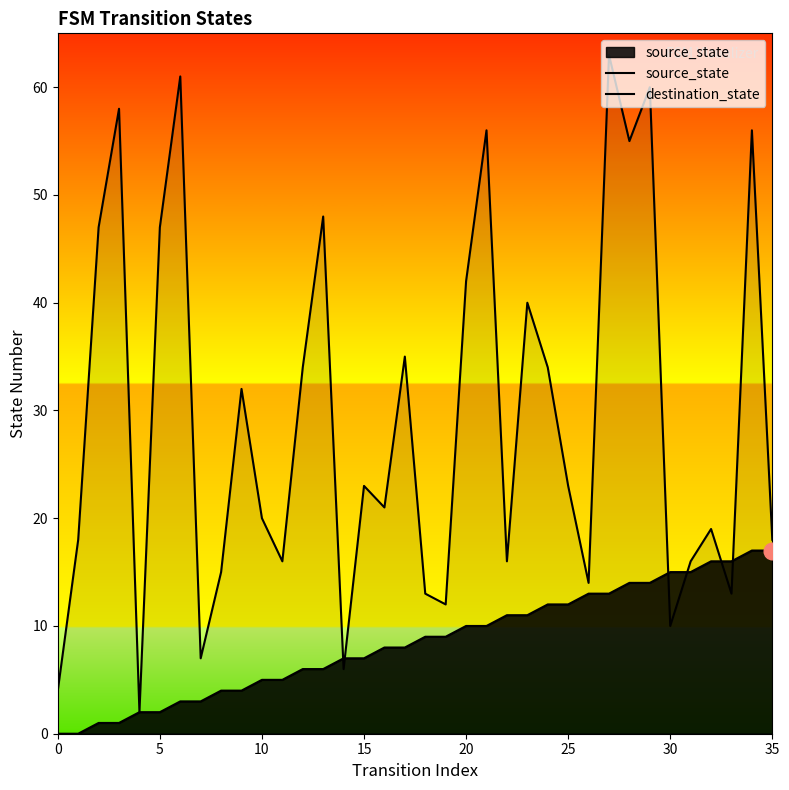

Does the chart display data point markers on the line(s)?

No